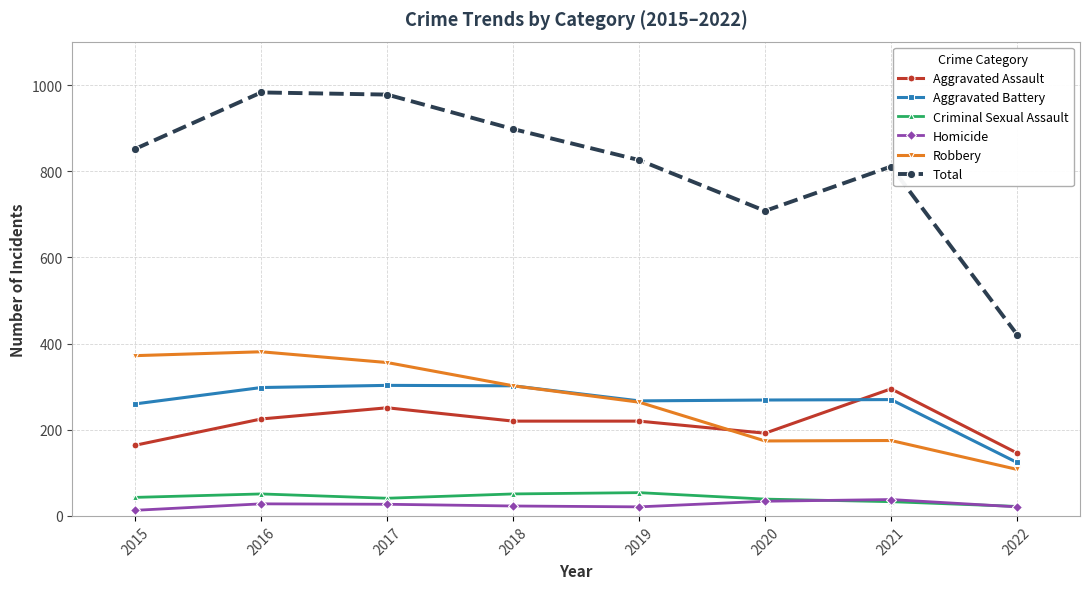

How many data points in Criminal Sexual Assault are less than 43?

4